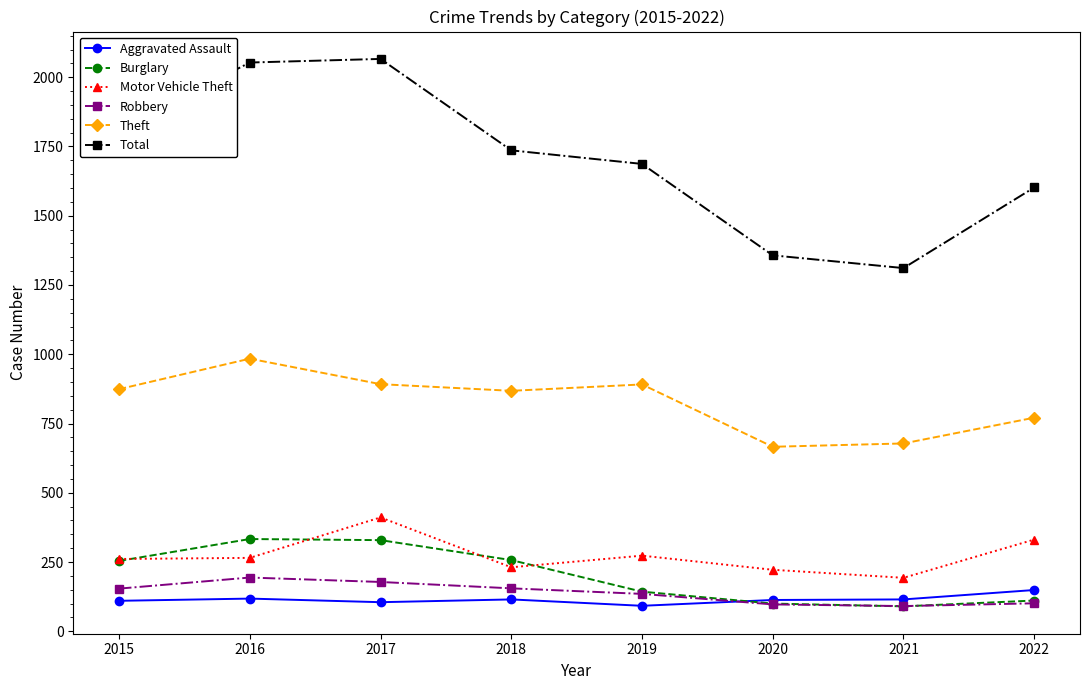

What are all the series names shown in the legend?

Aggravated Assault, Burglary, Motor Vehicle Theft, Robbery, Theft, Total